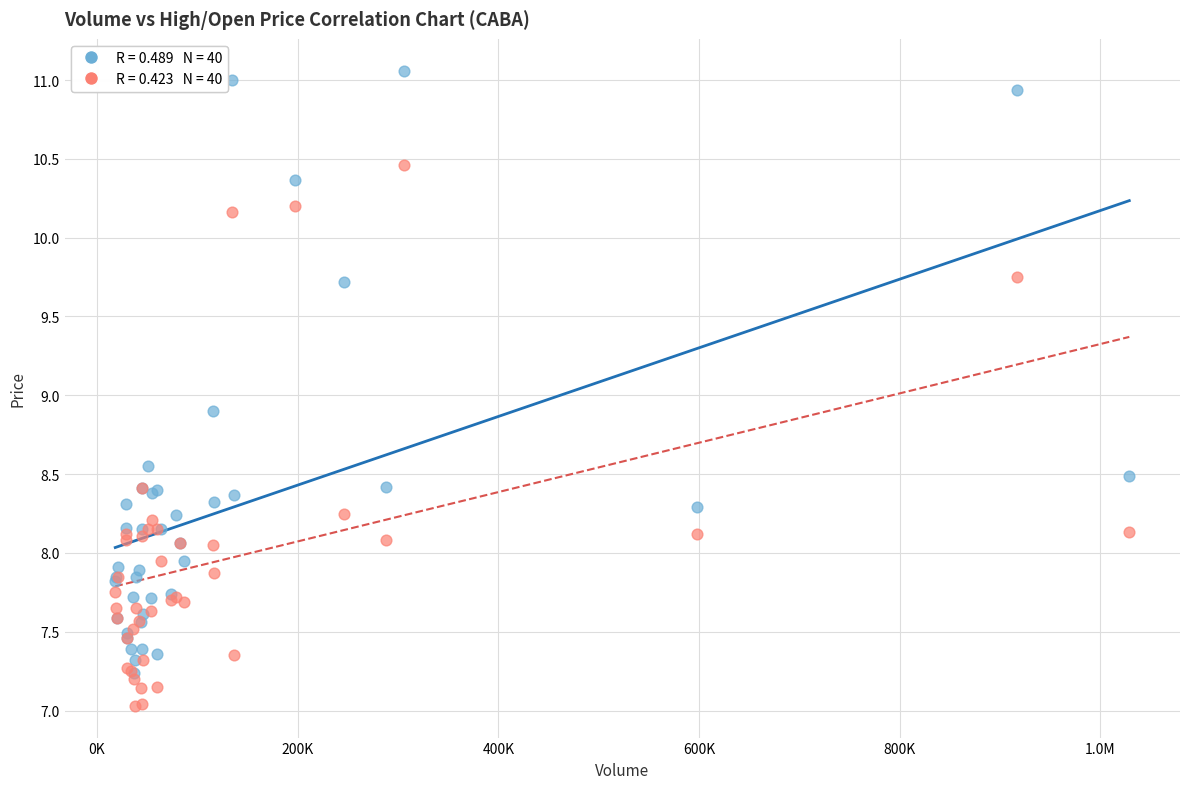

Across all series, what Y value is closest to 9?

8.9